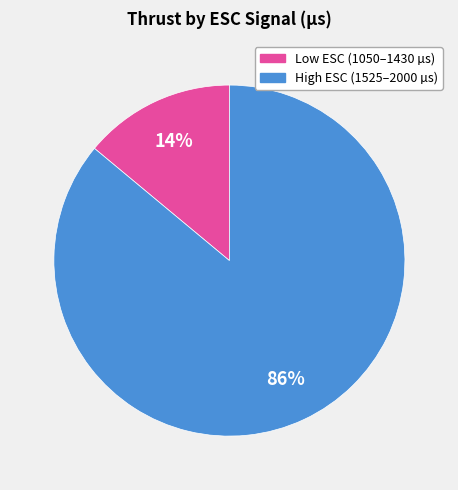

Count the number of slices in the pie.

2